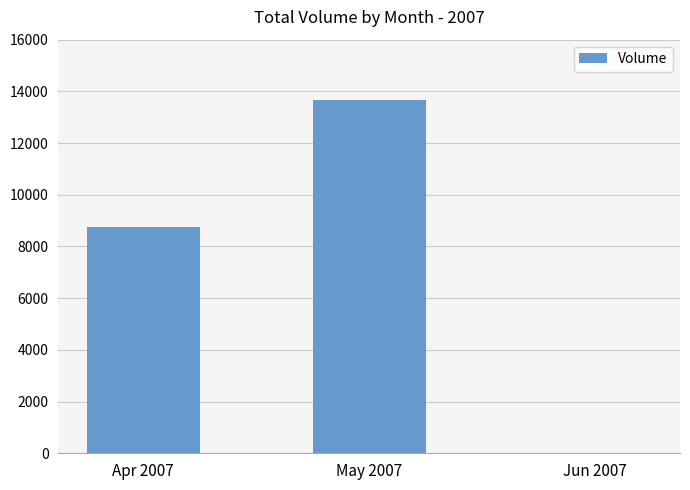

Where is the data nearest to the value 6839?

Apr 2007